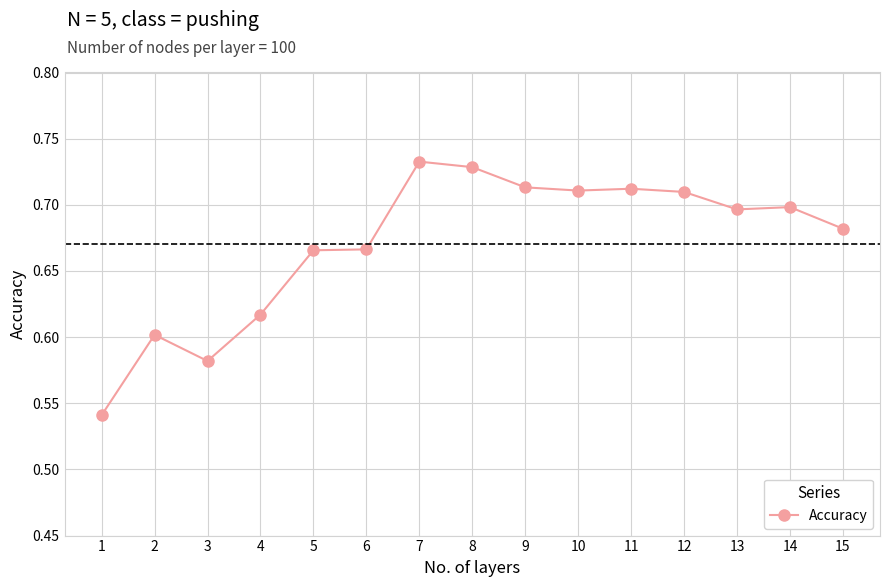

The value at 6 is 1.0. True or false?

False